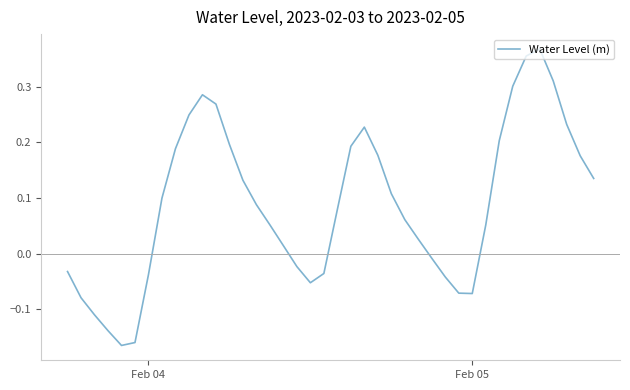

What is the difference between the maximum and minimum values?

0.5